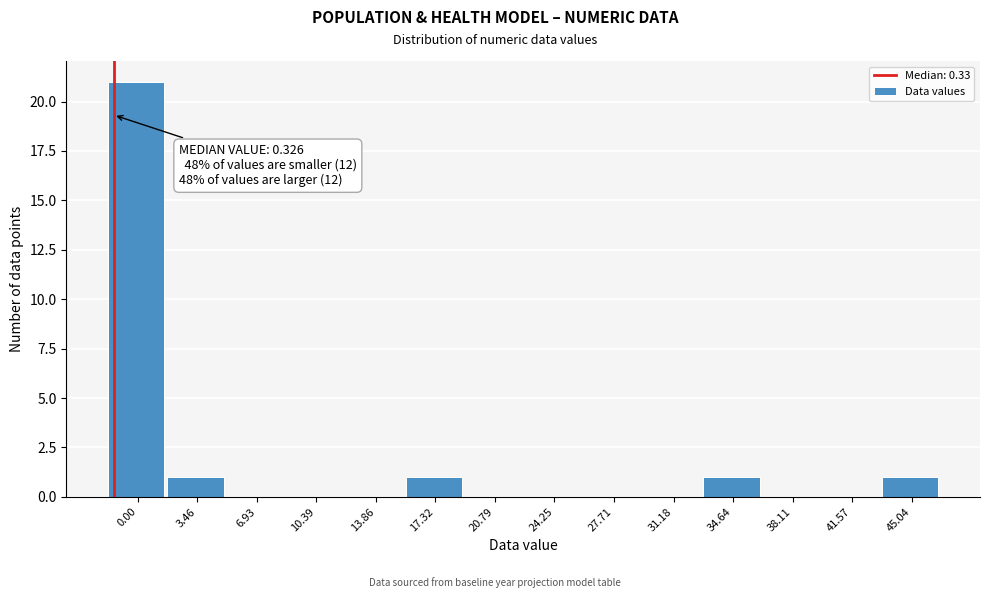

Reading right to left, extract all data points from this chart.

45.04=1	41.57=0	38.11=0	34.64=1	31.18=0	27.71=0	24.25=0	20.79=0	17.32=1	13.86=0	10.39=0	6.93=0	3.46=1	0.00=21